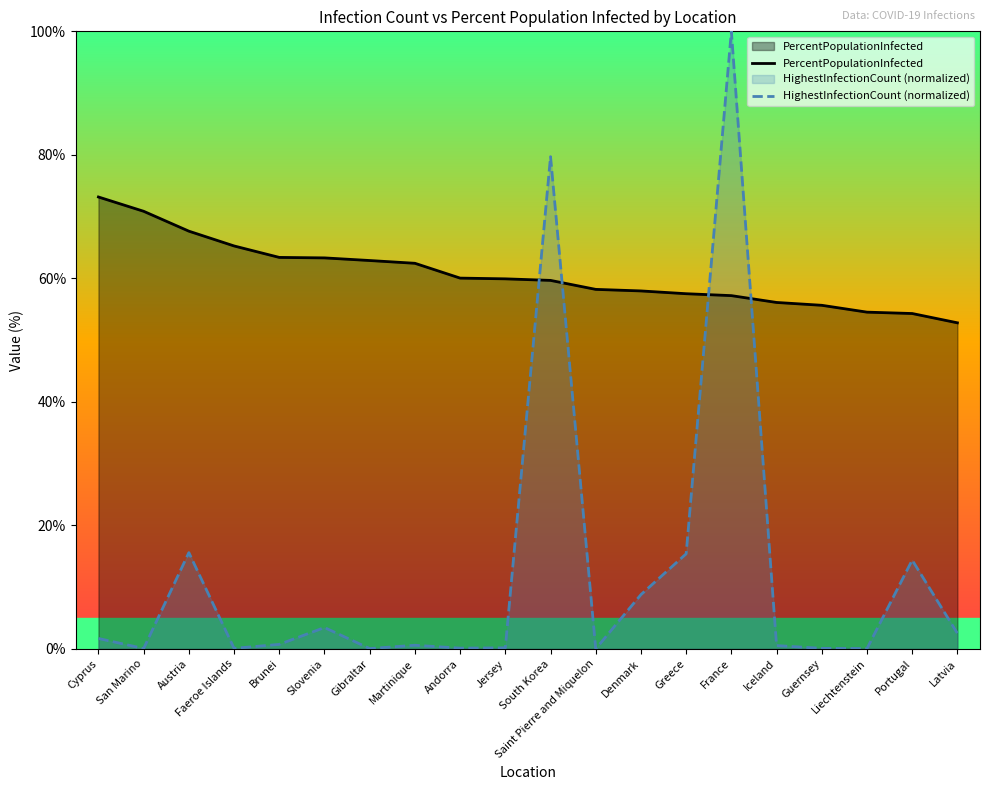

Between San Marino and Slovenia, which is larger?

San Marino